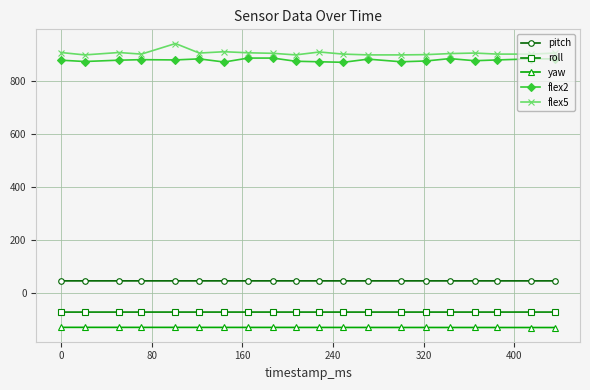

How many lines are shown in the chart?

5